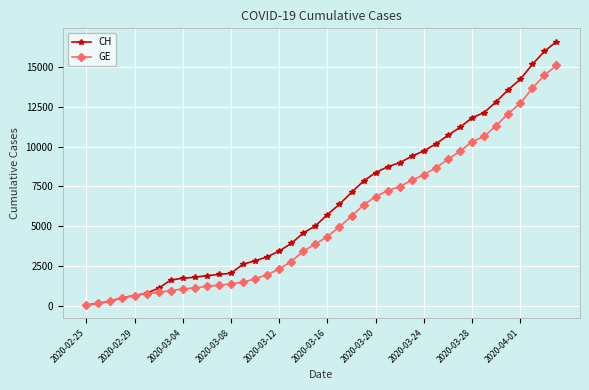

Which series has the widest spread of values?

CH